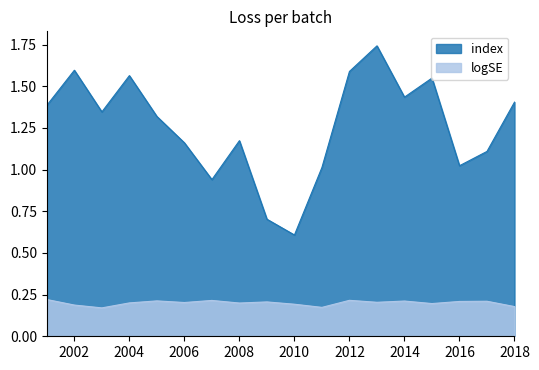

Reading left to right, extract all data points from this chart.

index: 1.4	1.6	1.3	1.6	1.3	1.2	0.9	1.2	0.7	0.6	1.0	1.6	1.7	1.4	1.5	1.0	1.1	1.4
logSE: 0.2	0.2	0.2	0.2	0.2	0.2	0.2	0.2	0.2	0.2	0.2	0.2	0.2	0.2	0.2	0.2	0.2	0.2